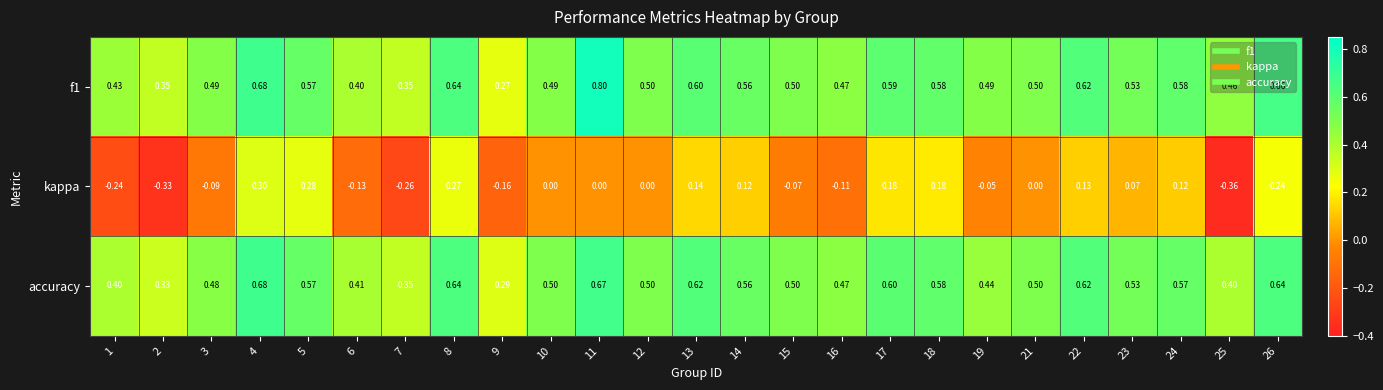

Between 2 and 9, which series saw the biggest shift?

kappa